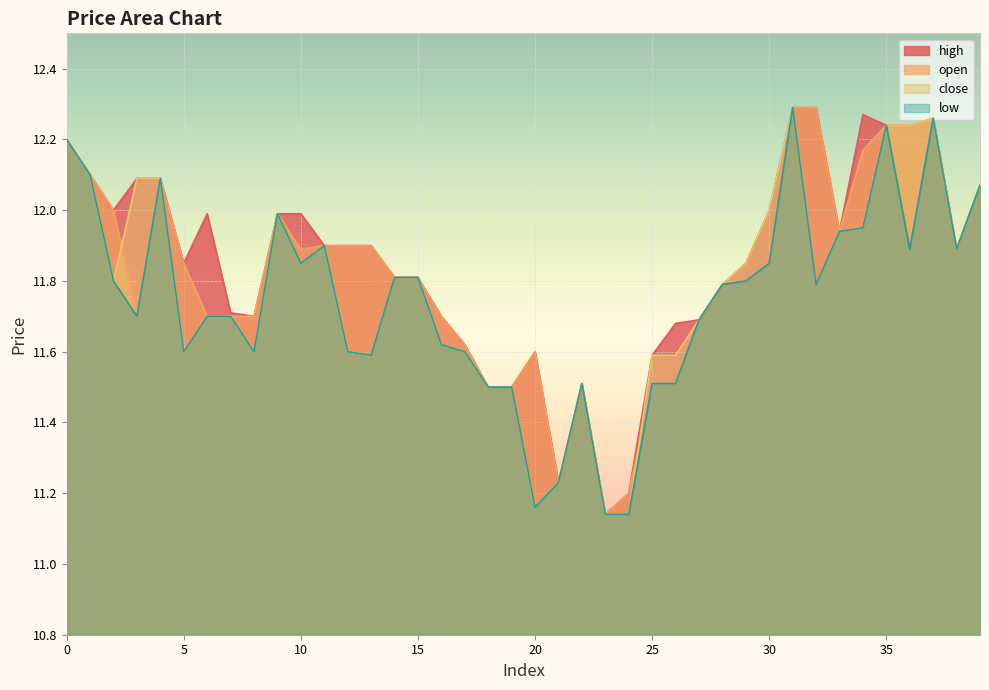

How many lines are shown in the chart?

4